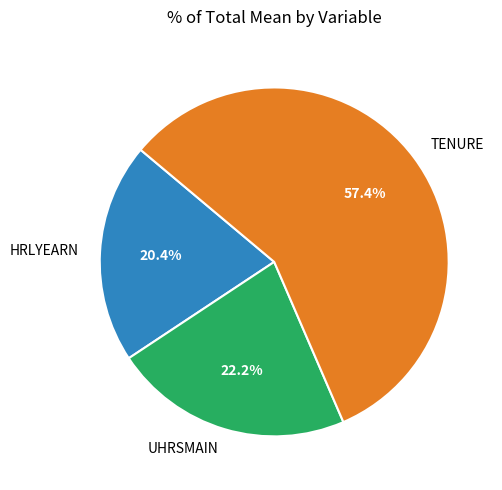

To the nearest percent, what percentage of the pie is HRLYEARN?

20%